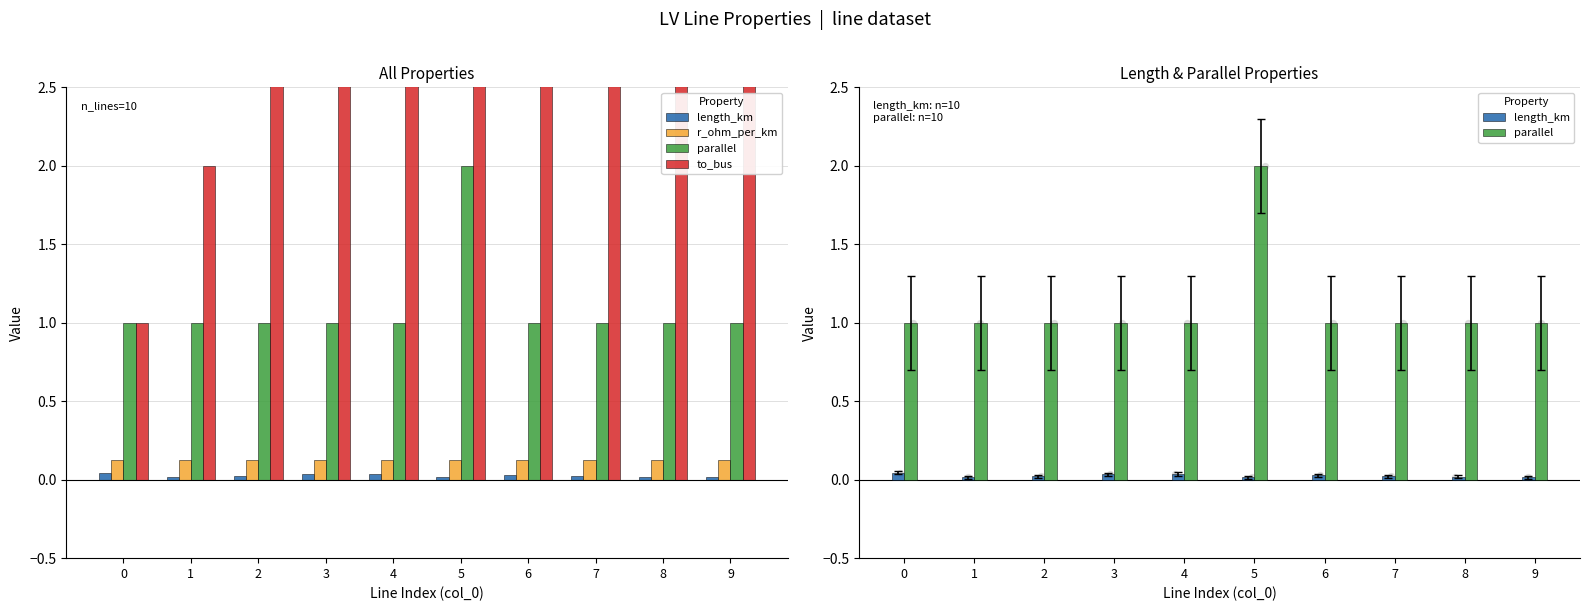

Which series contains the highest Y value?

to_bus